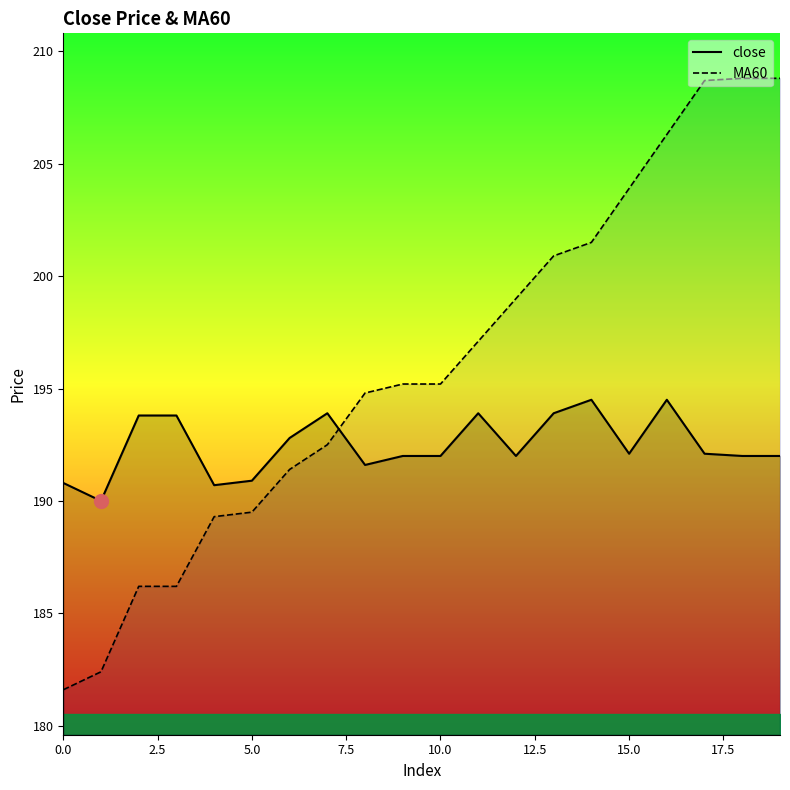

Rank the series at 5.0 from lowest to highest value.

MA60, close